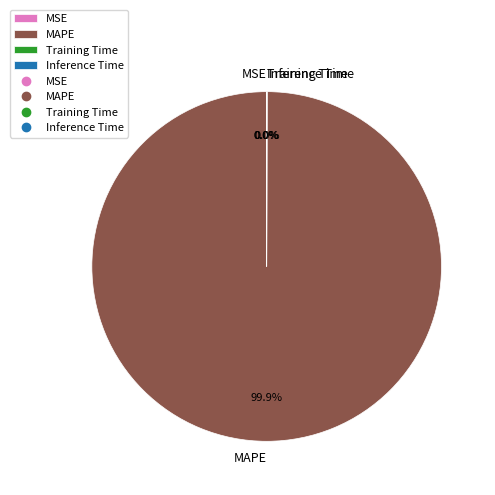

Which category has the biggest portion of the pie?

MAPE